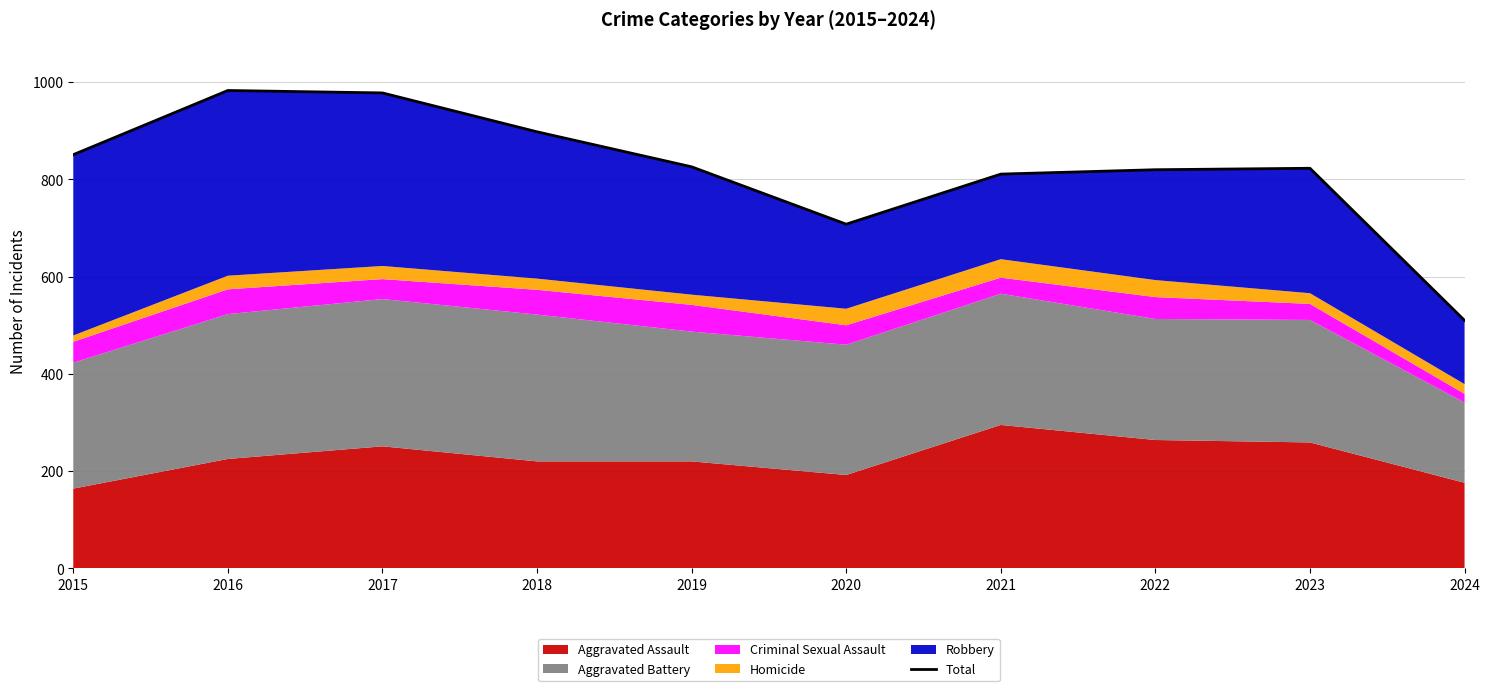

Reading left to right, what are all the values shown in this chart?

851	983	978	898	826	708	811	820	823	510